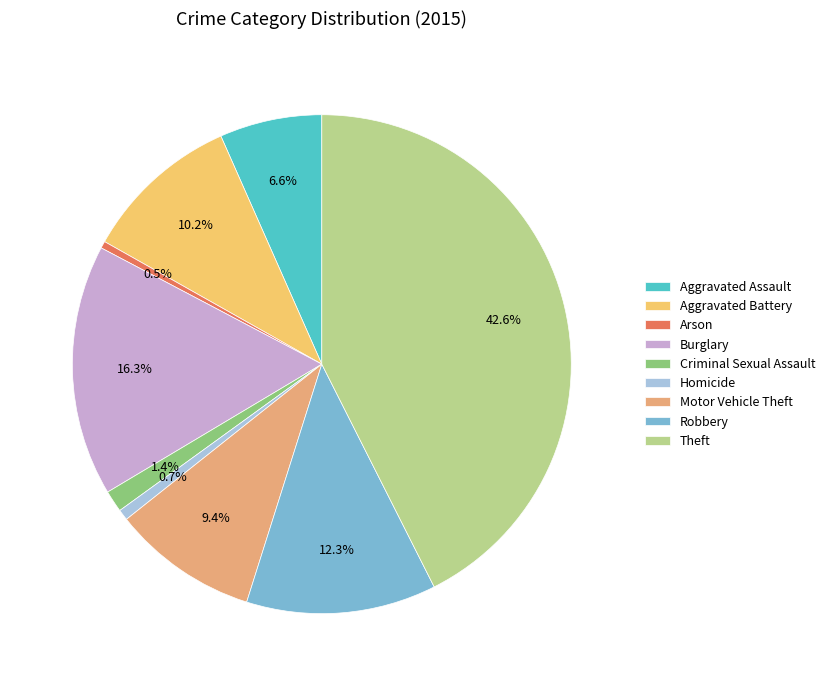

How many segments does this pie chart have?

9